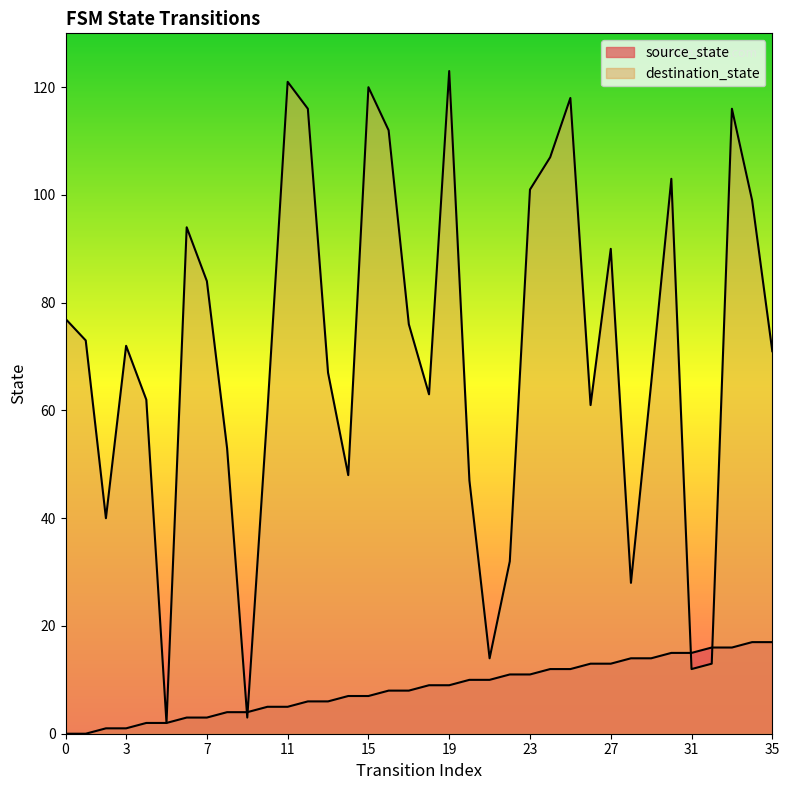

Reading left to right, extract all data points from this chart.

source_state: 0=0	1=0	2=1	3=1	4=2	5=2	6=3	7=3	8=4	9=4	10=5	11=5	12=6	13=6	14=7	15=7	16=8	17=8	18=9	19=9	20=10	21=10	22=11	23=11	24=12	25=12	26=13	27=13	28=14	29=14	30=15	31=15	32=16	33=16	34=17	35=17
destination_state: 0=77	1=73	2=40	3=72	4=62	5=2	6=94	7=84	8=53	9=3	10=60	11=121	12=116	13=67	14=48	15=120	16=112	17=76	18=63	19=123	20=47	21=14	22=32	23=101	24=107	25=118	26=61	27=90	28=28	29=65	30=103	31=12	32=13	33=116	34=99	35=71